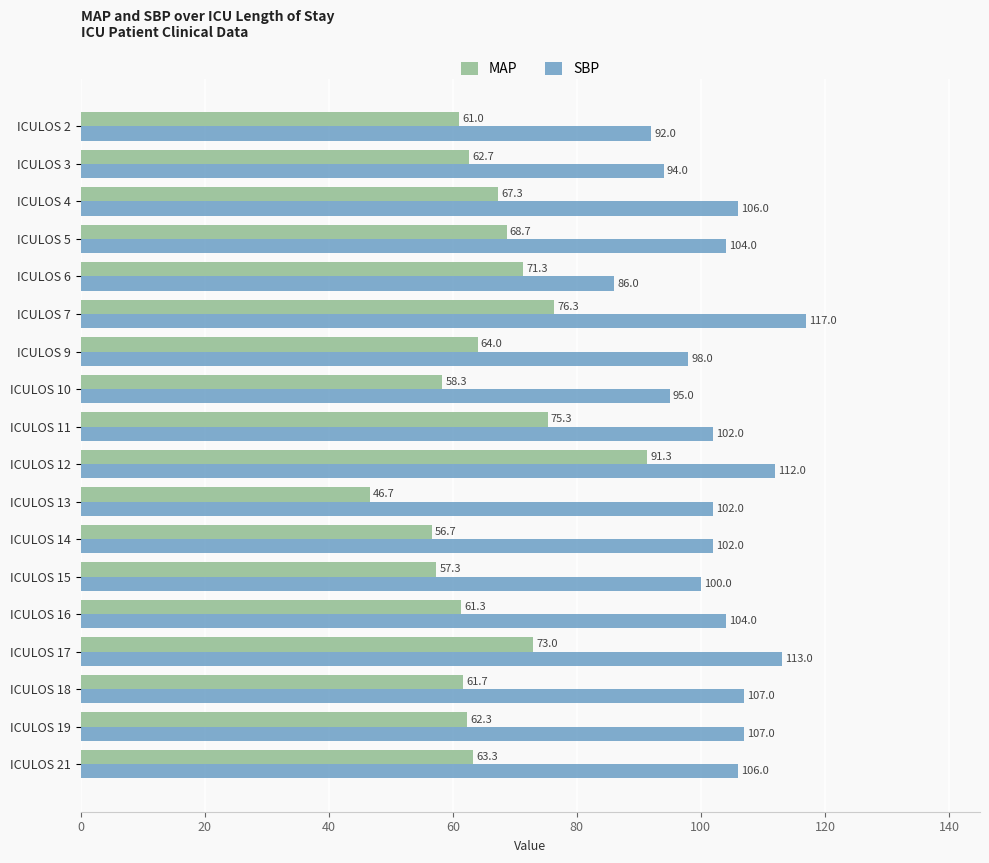

Rank the series by their average value, from highest to lowest.

SBP, MAP